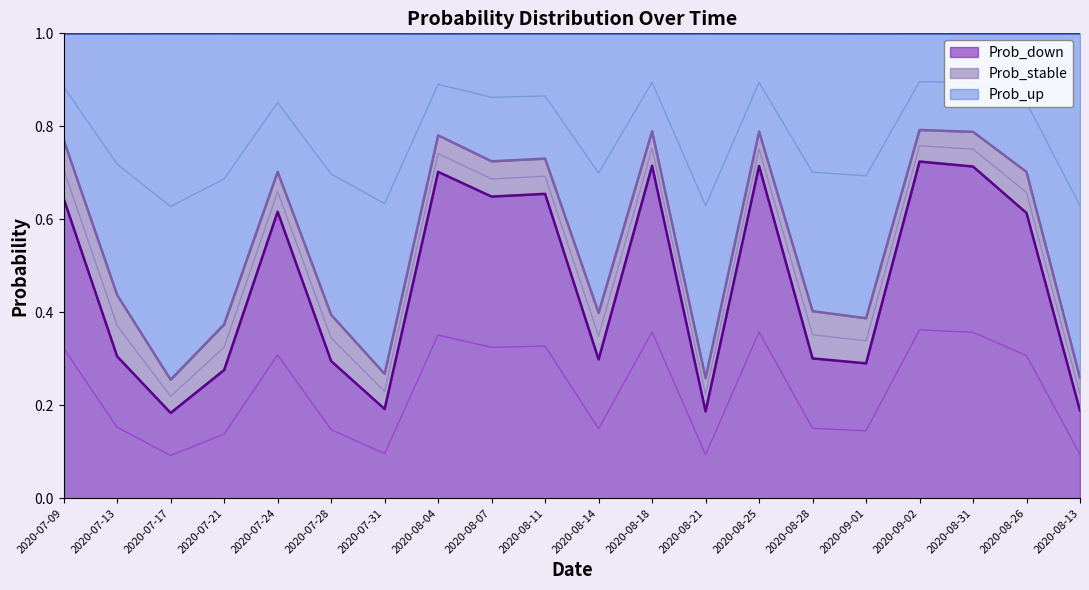

Is it true that Prob_down equals 1.2 at 2020-08-31?

False